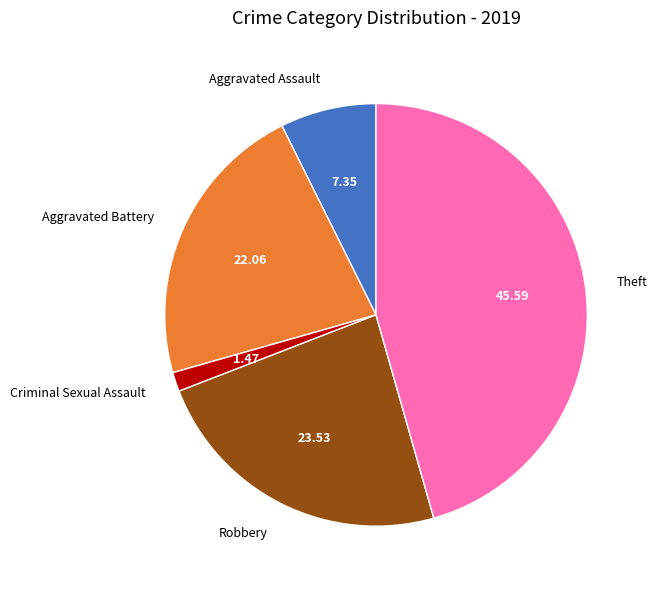

Rank the categories by value from highest to lowest.

Theft, Robbery, Aggravated Battery, Aggravated Assault, Criminal Sexual Assault